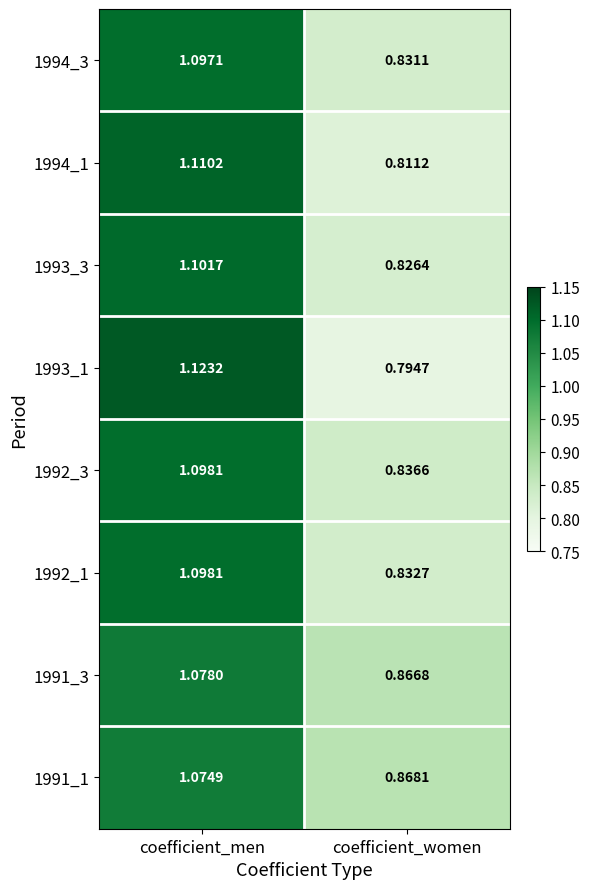

What is the total value across all series at coefficient_women?

6.7